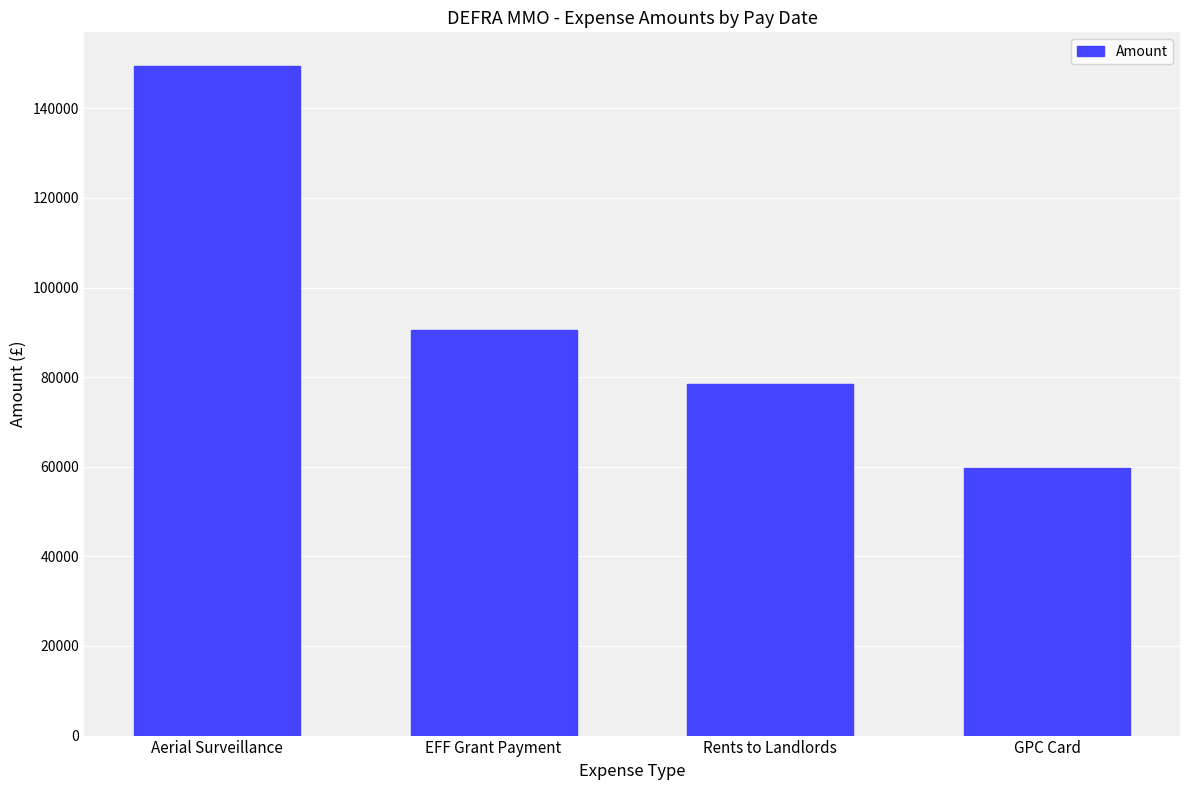

True or false: the data shows 149835.9 at EFF Grant Payment.

False